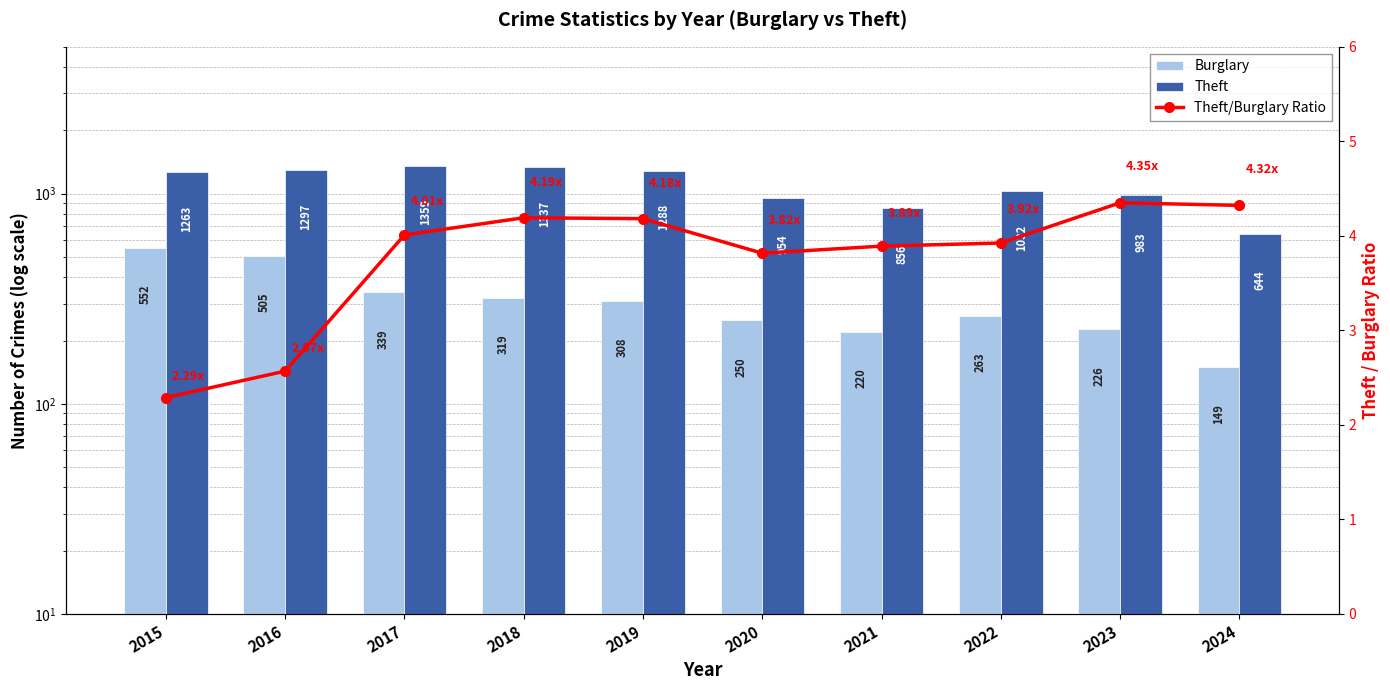

Between 2018 and 2024, which is larger?

2018